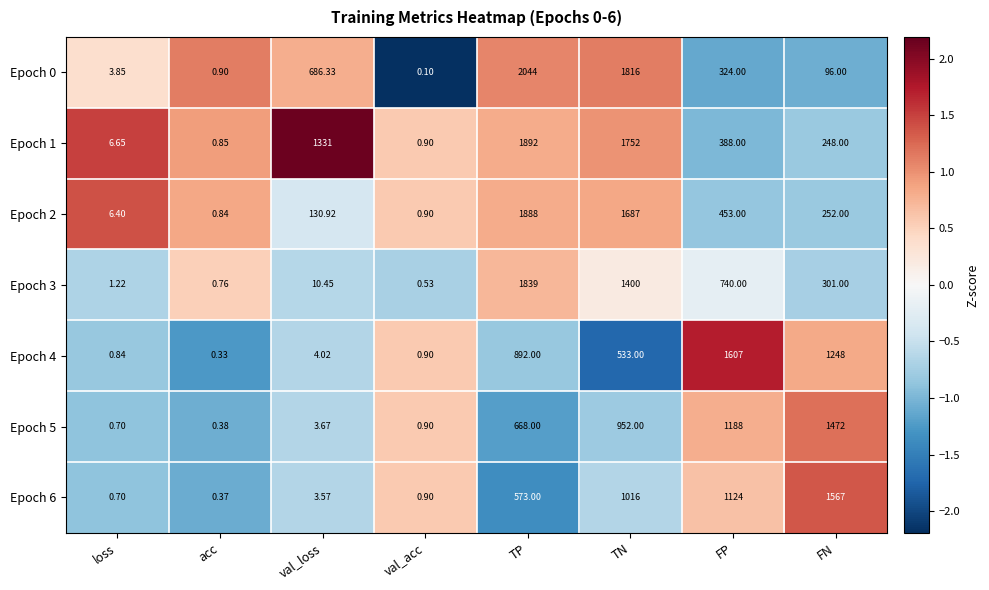

How many data points does each series have?

8